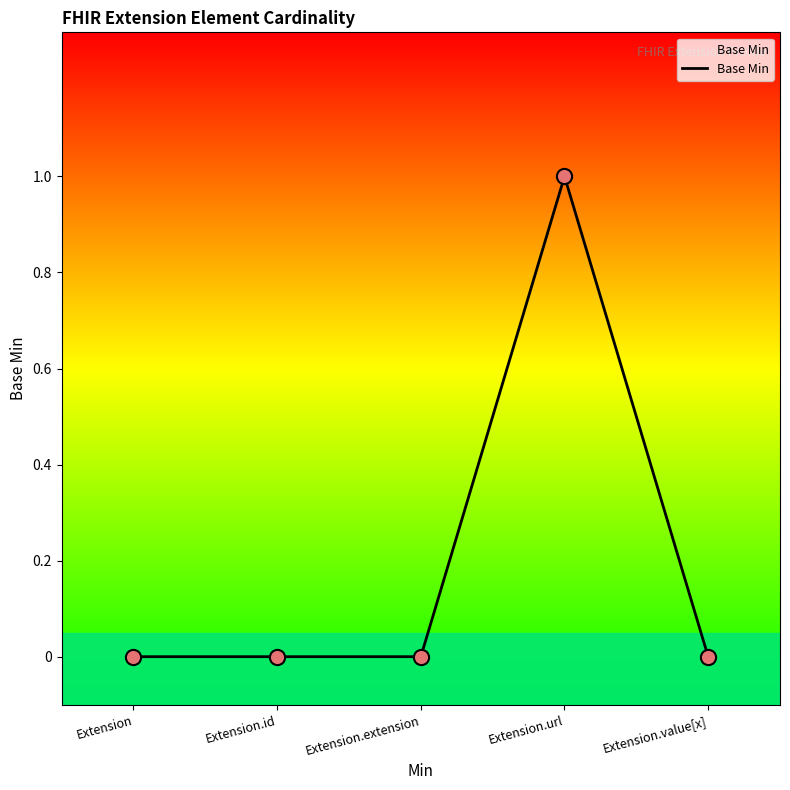

What is the change in value from Extension to Extension.url?

+1